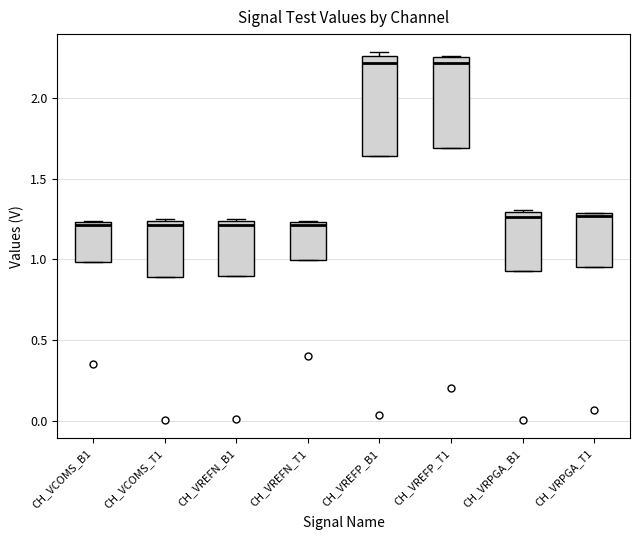

Reading left to right, transcribe this box plot: for each box, give where its median line is, the range the box spans, and where its two whiskers end, as read against the y-axis. The values are not printed on the chart, so give them approximately, as read against the axis.

CH_VCOMS_B1: median 1.20, box 1.00 to 1.25, whiskers 1.00 to 1.25
CH_VCOMS_T1: median 1.20, box 0.90 to 1.25, whiskers 0.90 to 1.25
CH_VREFN_B1: median 1.20, box 0.90 to 1.25, whiskers 0.90 to 1.25
CH_VREFN_T1: median 1.20, box 1.00 to 1.25, whiskers 1.00 to 1.25
CH_VREFP_B1: median 2.20, box 1.65 to 2.25, whiskers 1.65 to 2.30
CH_VREFP_T1: median 2.20, box 1.70 to 2.25, whiskers 1.70 to 2.25
CH_VRPGA_B1: median 1.25, box 0.95 to 1.30, whiskers 0.95 to 1.30
CH_VRPGA_T1: median 1.25, box 0.95 to 1.30, whiskers 0.95 to 1.30